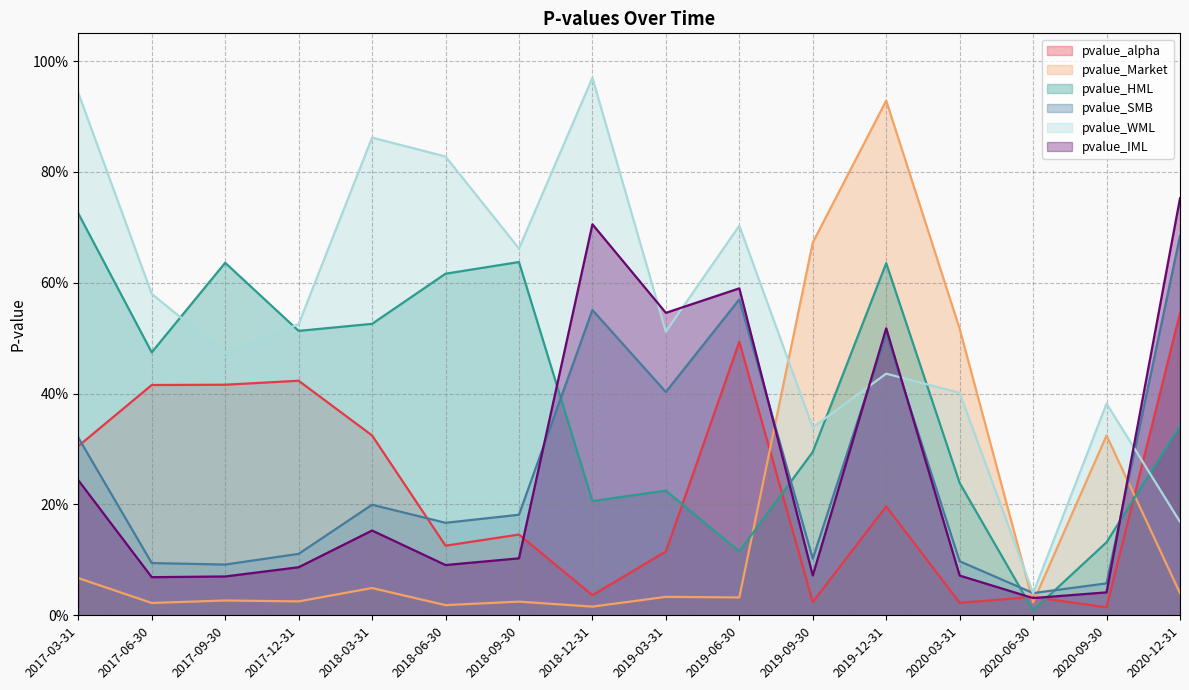

At which category is the sum across all series the highest?

2019-12-31